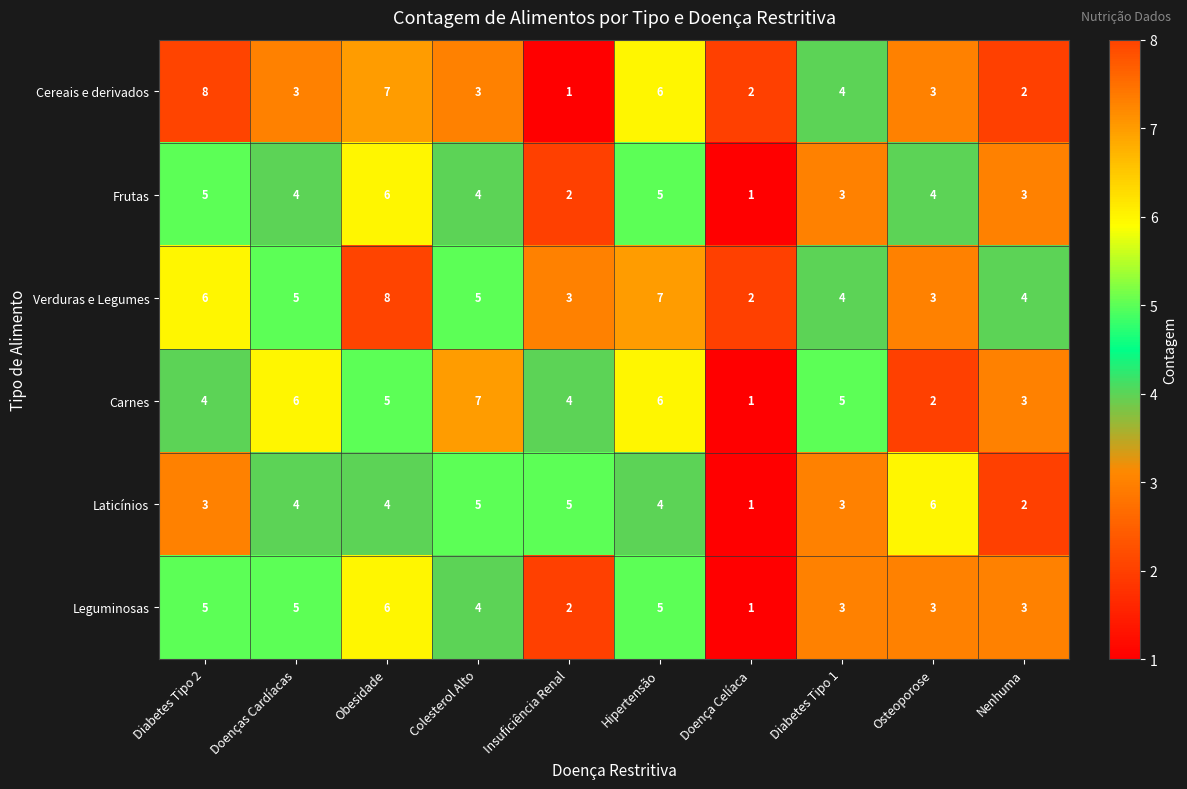

Read the Cereais e derivados value at Doenças Cardíacas.

3